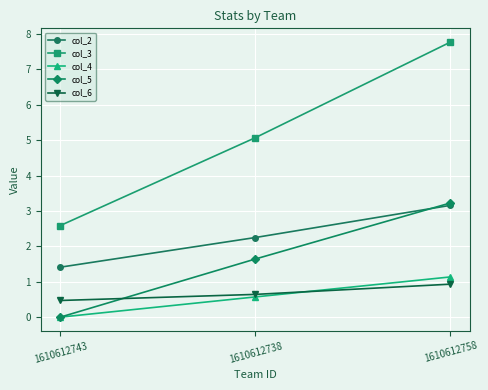

How many lines are shown in the chart?

5